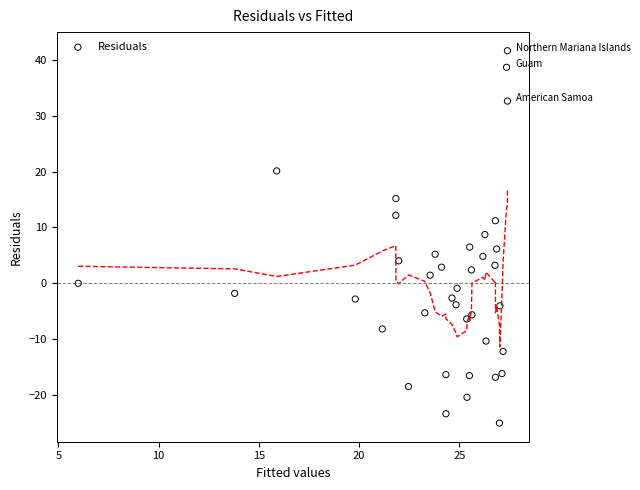

What is the range of X values (max minus min)?

21.4